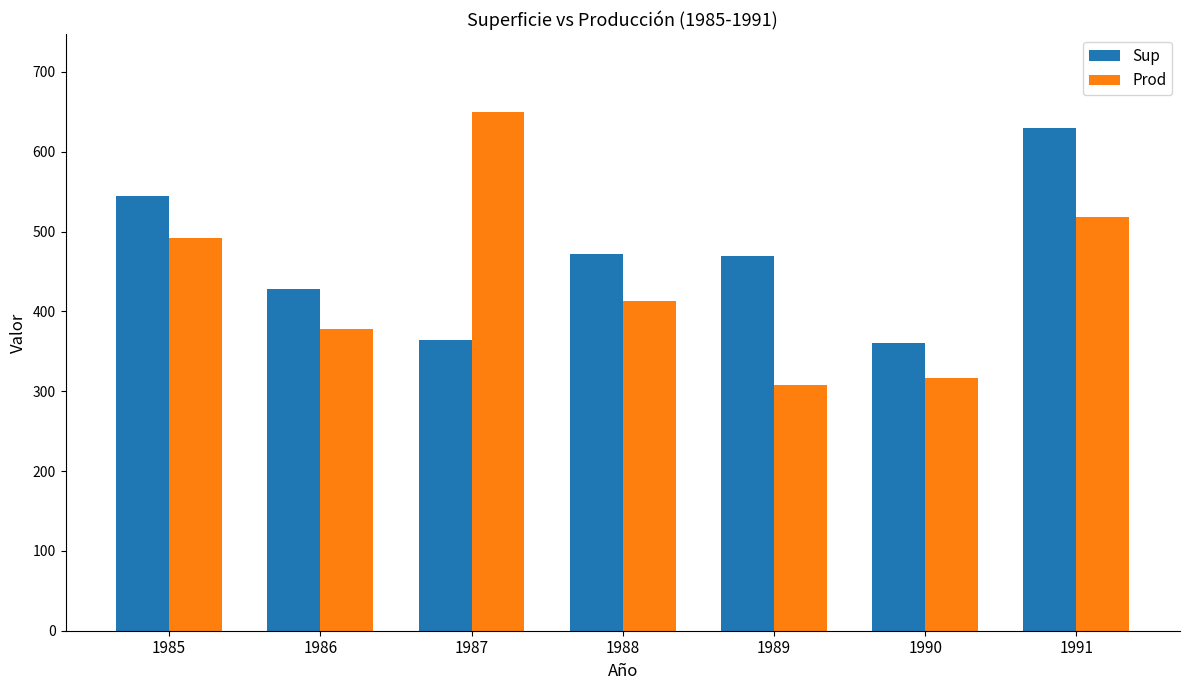

What is the smallest value displayed?

308